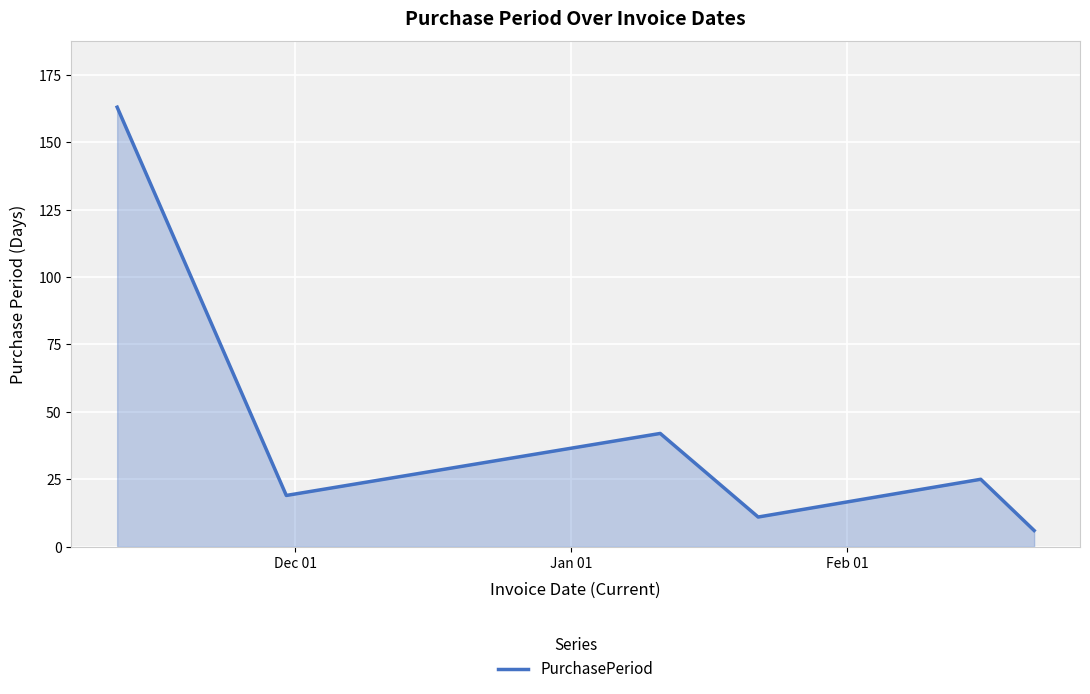

What is the minimum value shown in the chart?

6